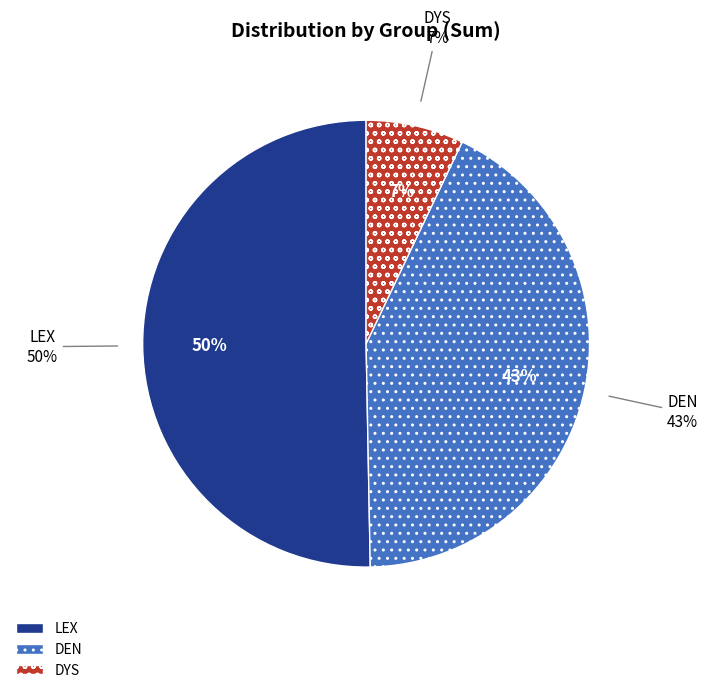

Which has a higher value, DYS or LEX?

LEX